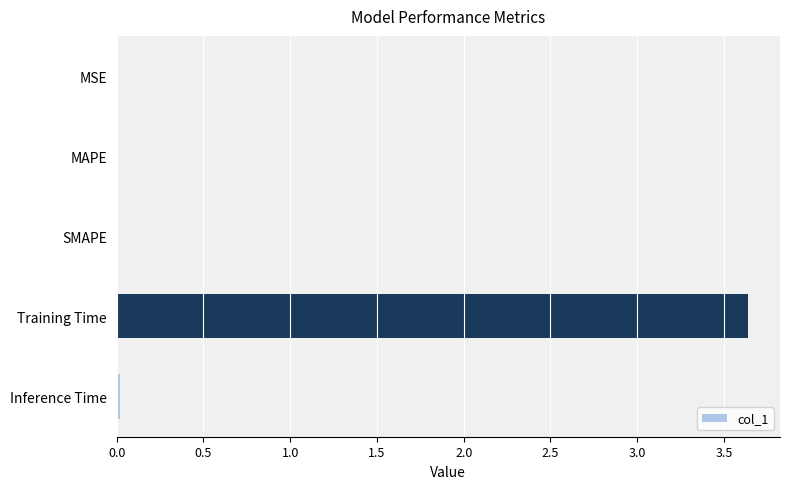

What is the sum of all values?

3.7